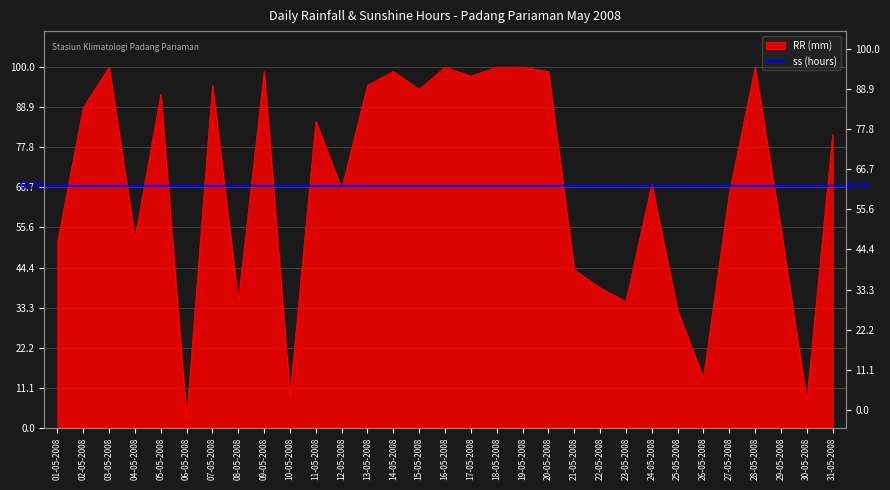

What is the average value?

67.8